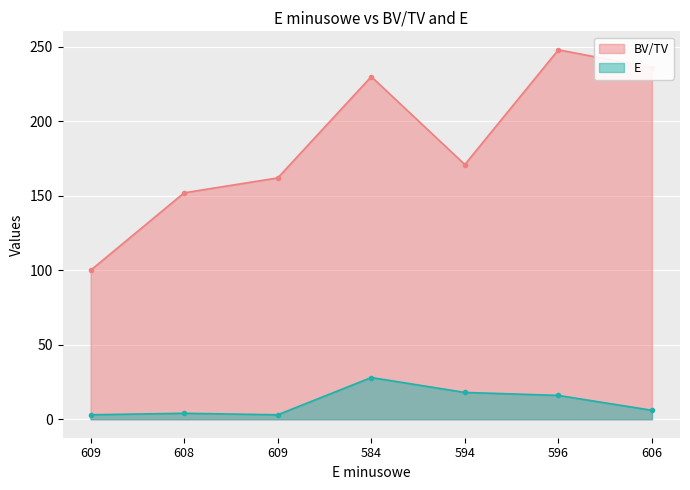

At how many categories does at least one series exceed 217?

3